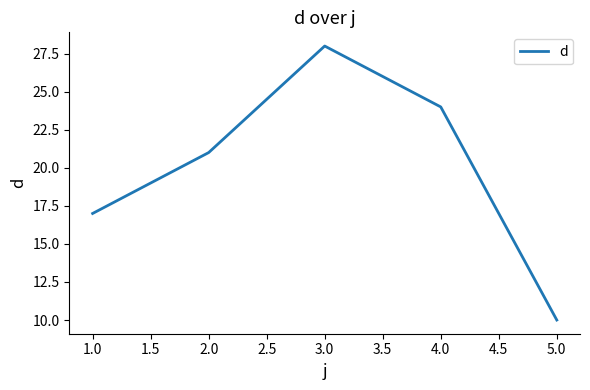

The chart shows a value of 25 at 1.0. True or false?

False